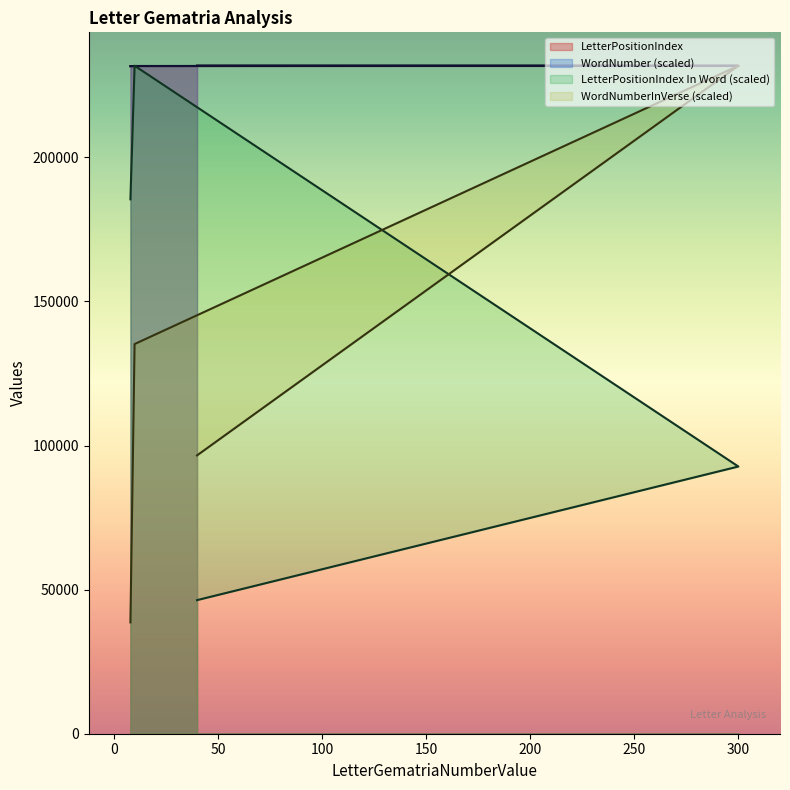

What is the minimum value for LetterPositionIndex In Word?

46360.6